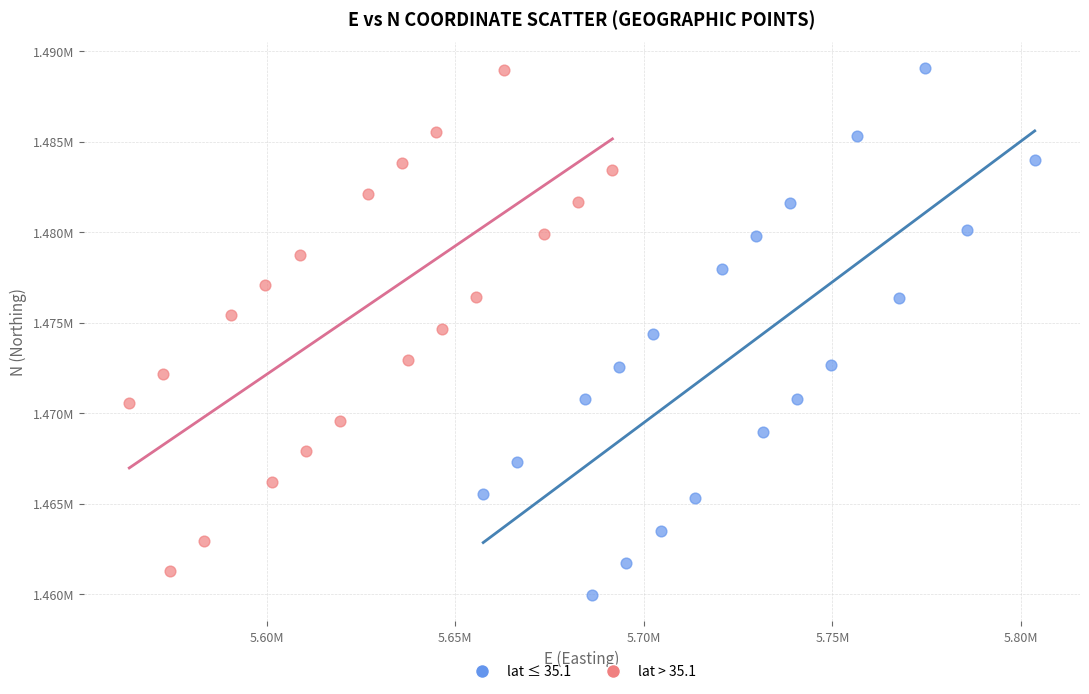

What are all the series names shown in the legend?

lat ≤ 35.1, lat > 35.1